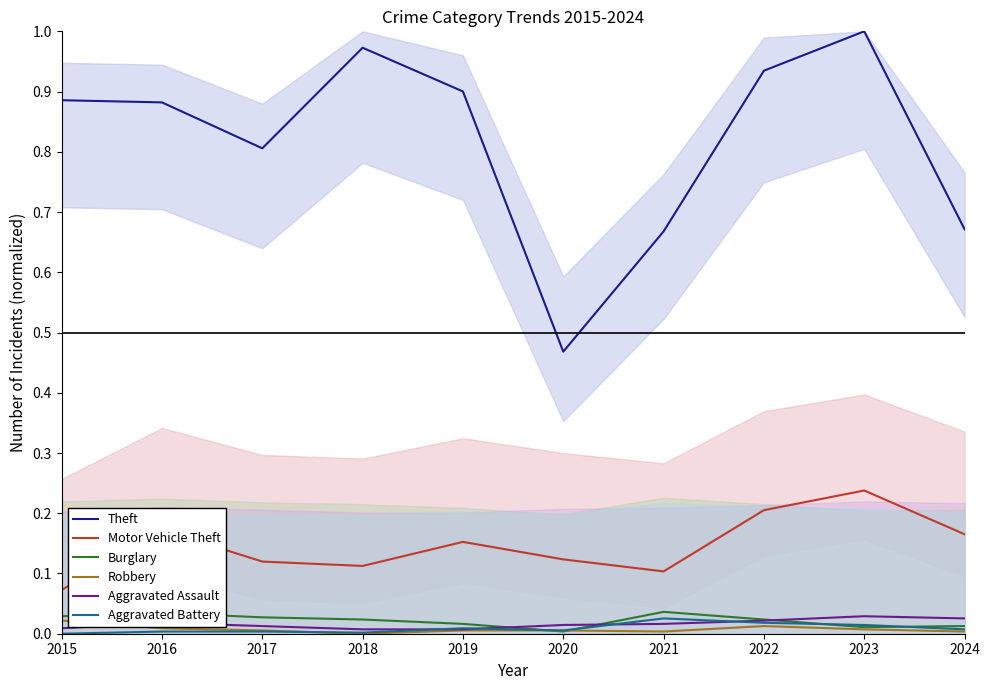

Which label corresponds to the smallest value in the chart?

2018